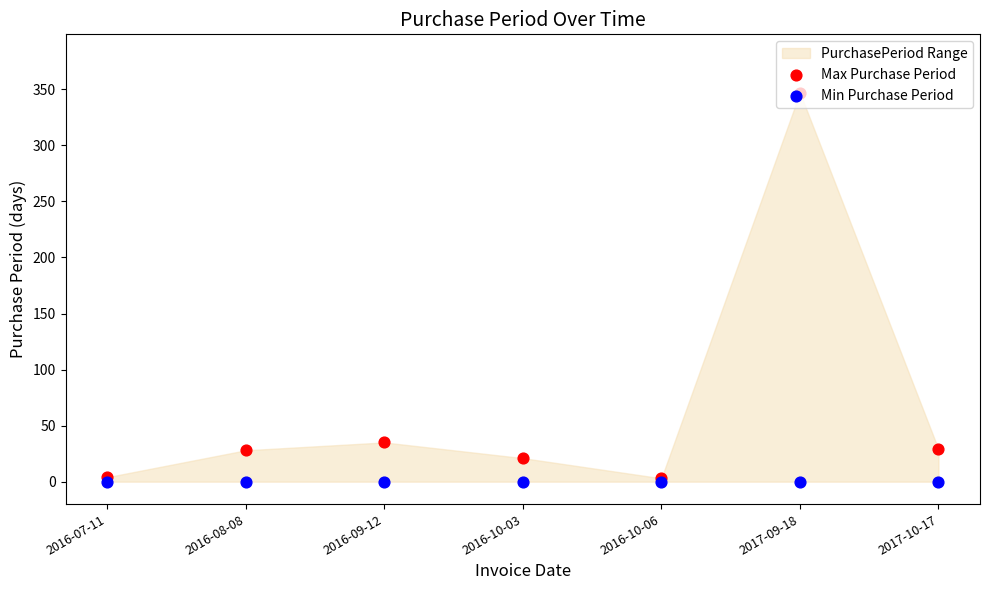

Which series has the largest Y range (max minus min)?

Max Purchase Period